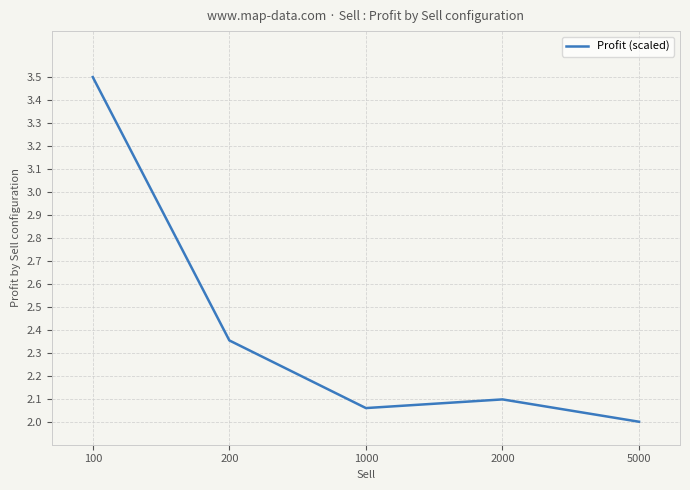

List the labels in order of value, largest first.

100, 200, 2000, 1000, 5000